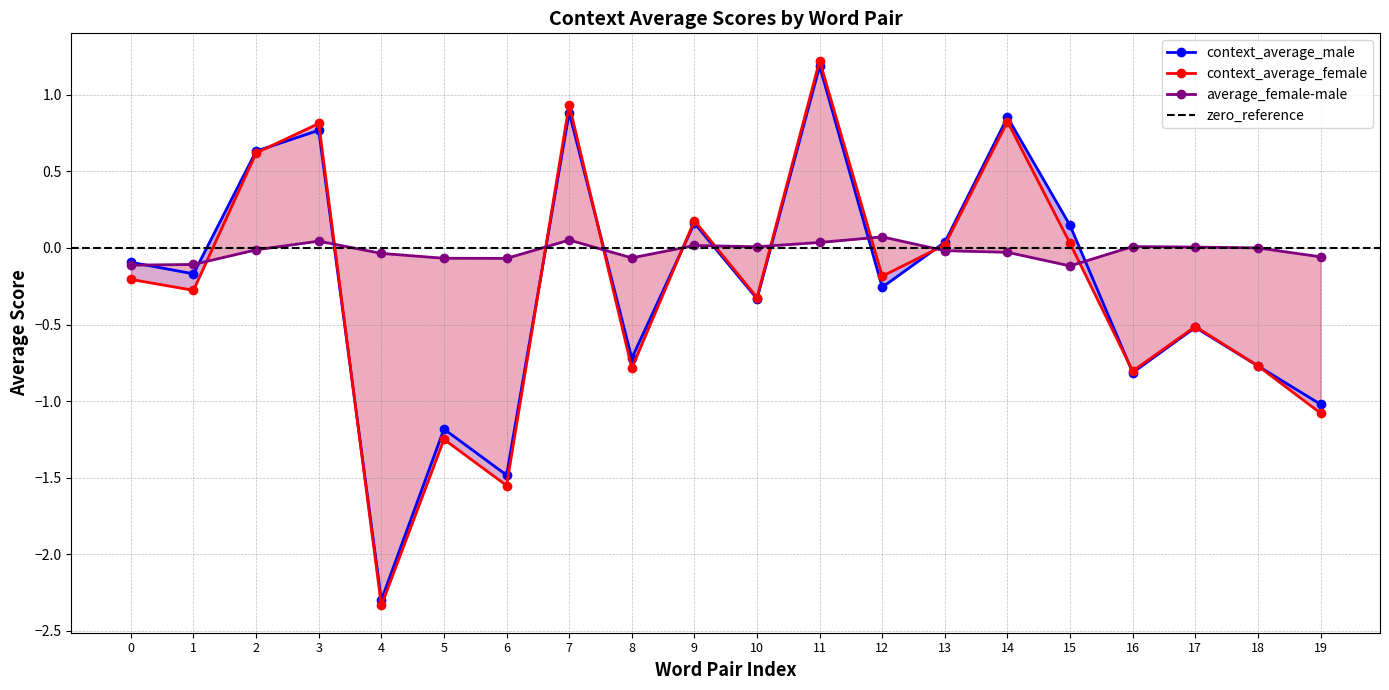

How many values in context_average_male are below zero?

12